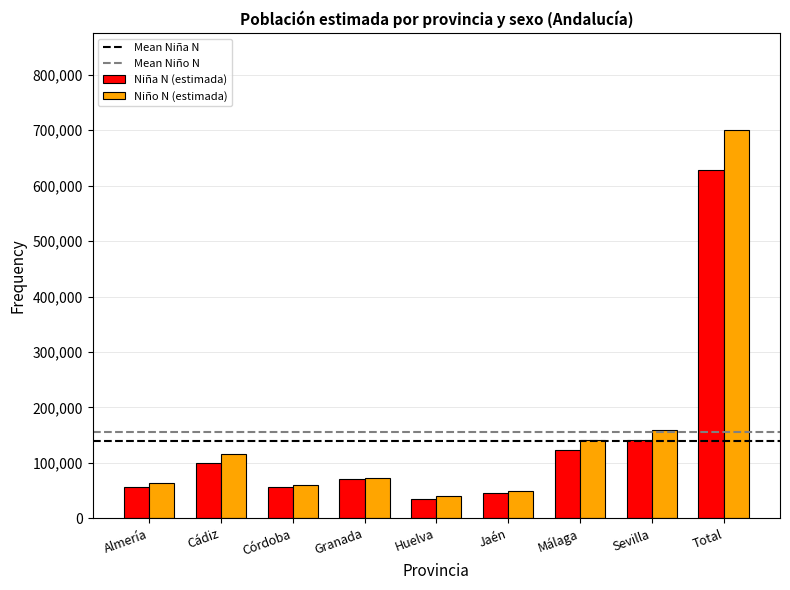

Between Huelva and Sevilla, which series saw the biggest shift?

Niño N (estimada)